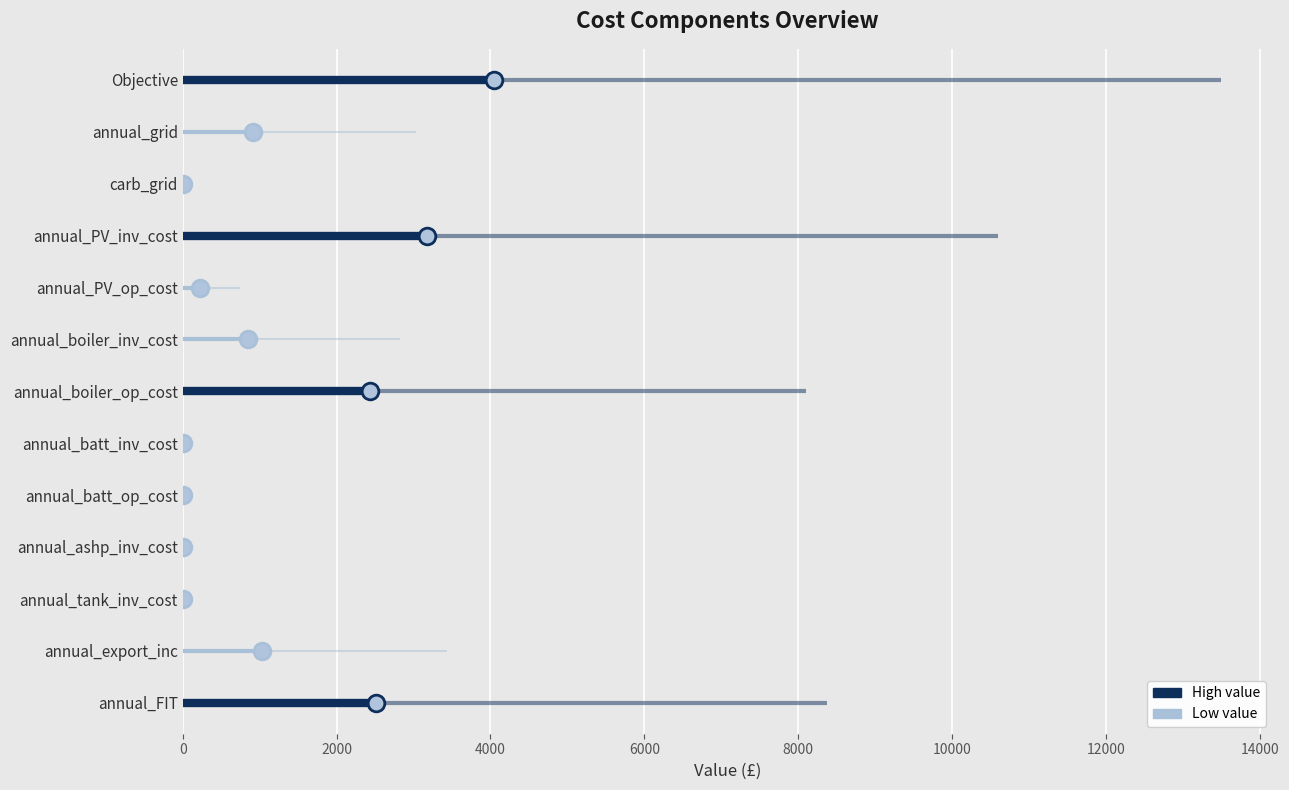

The value at annual_FIT is 14498.5. True or false?

False